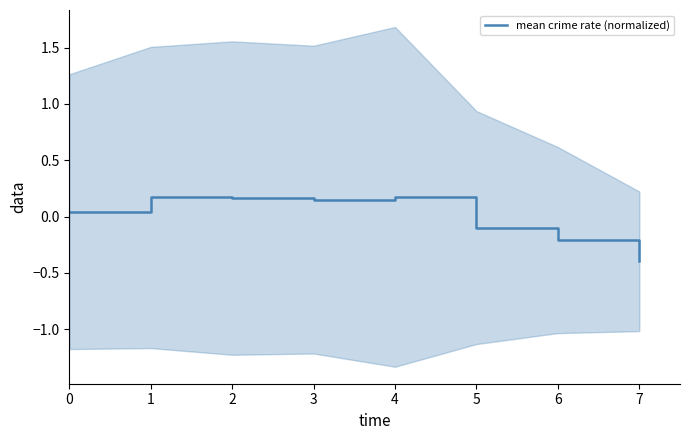

How many lines are shown in the chart?

1